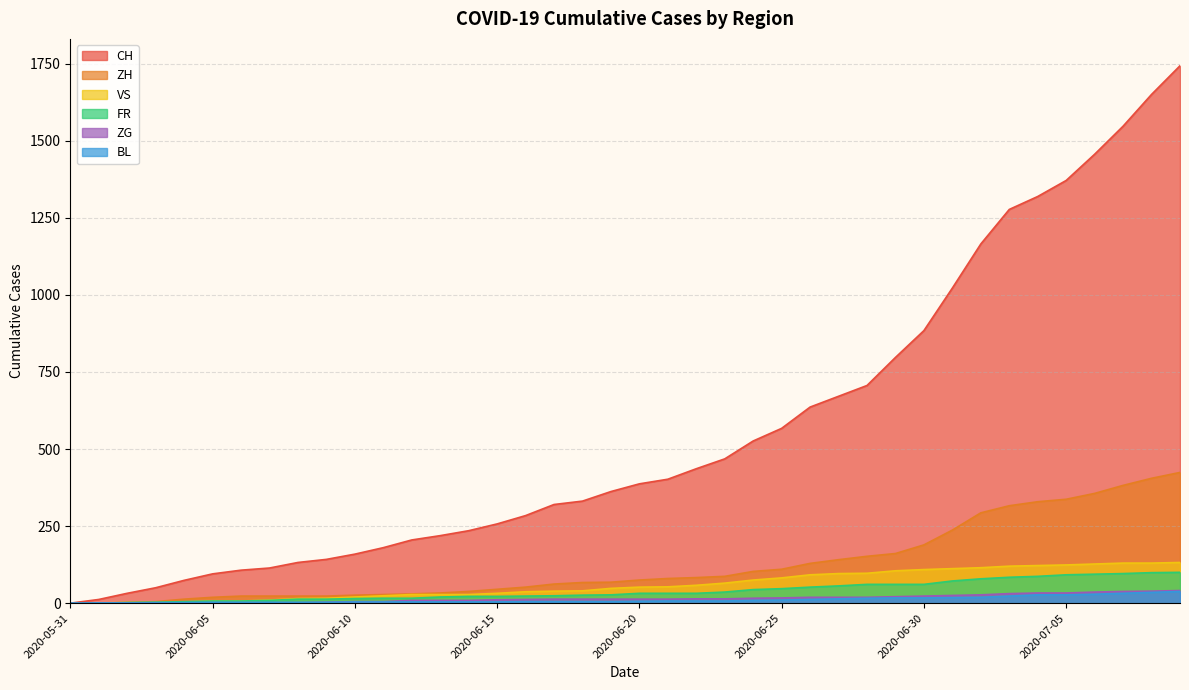

What is the value of the CH point at the 11th from the left?

159